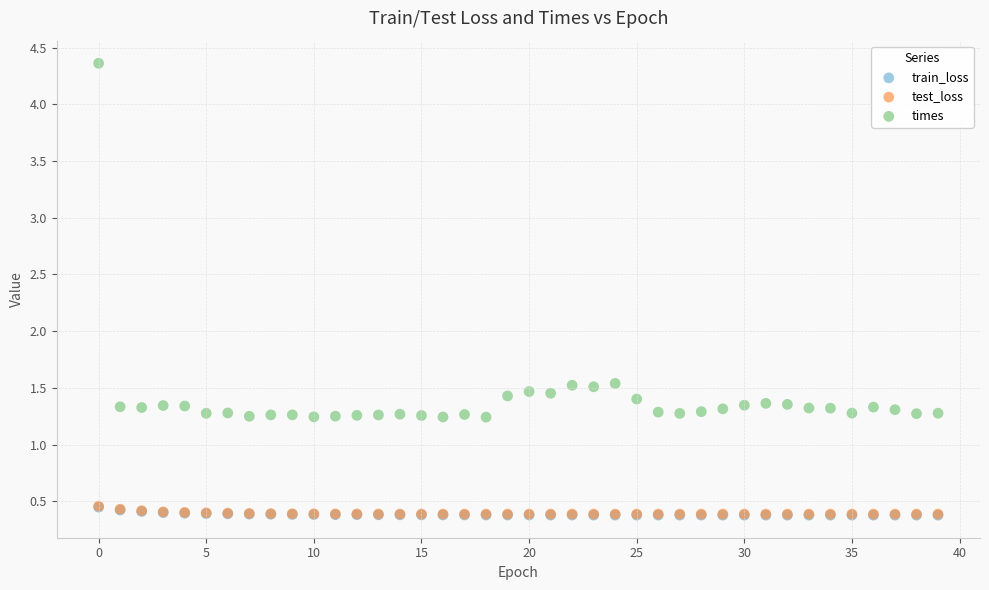

Which series has the widest spread of Y values?

times